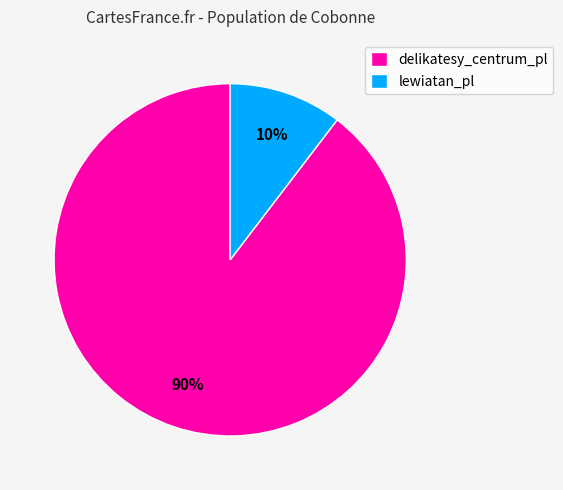

Which slice is the largest?

delikatesy_centrum_pl